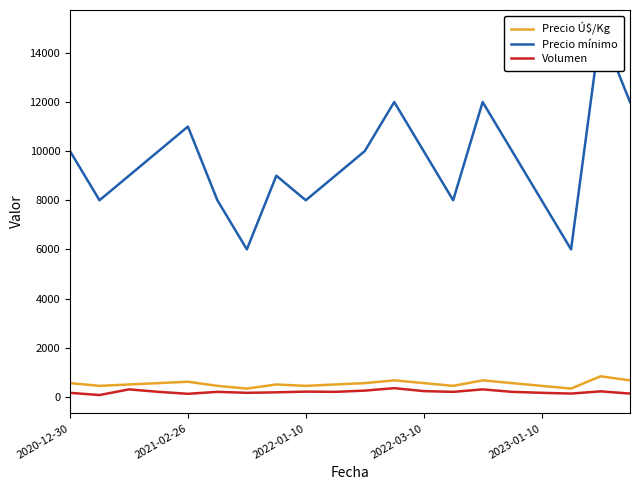

What is the lowest value of the Precio Ú$/Kg series?

333